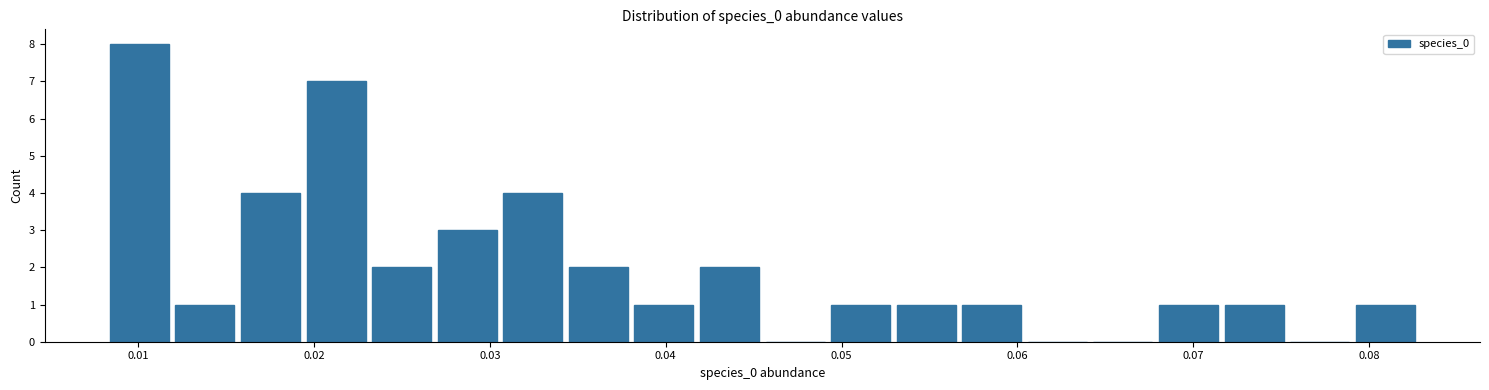

Read against the x-axis, roughly where is the centre of the tallest bar?

0.010